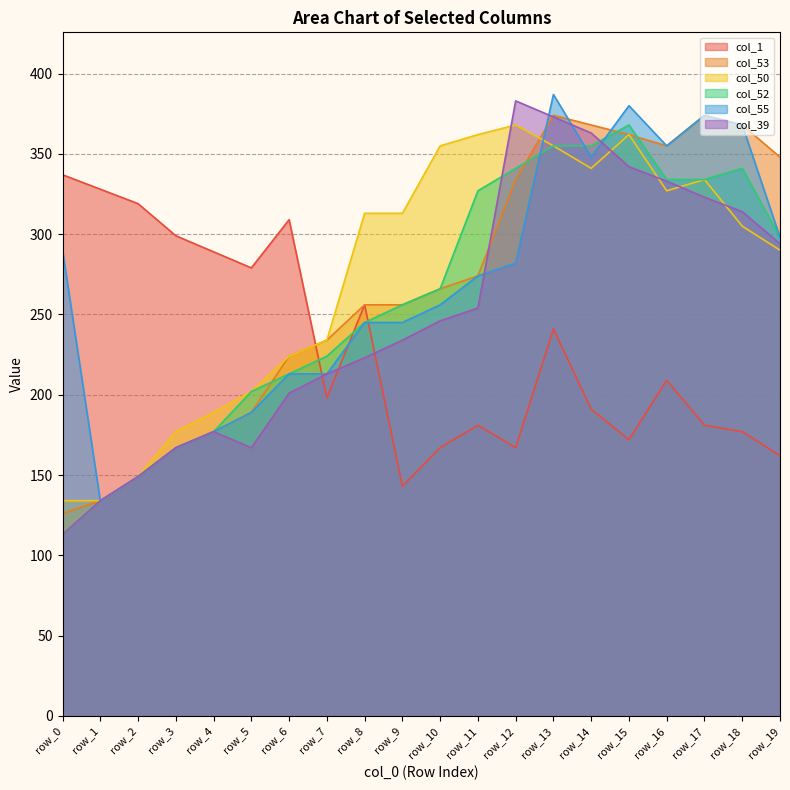

True or false: col_52 has more than 2 points higher than both neighbors.

False